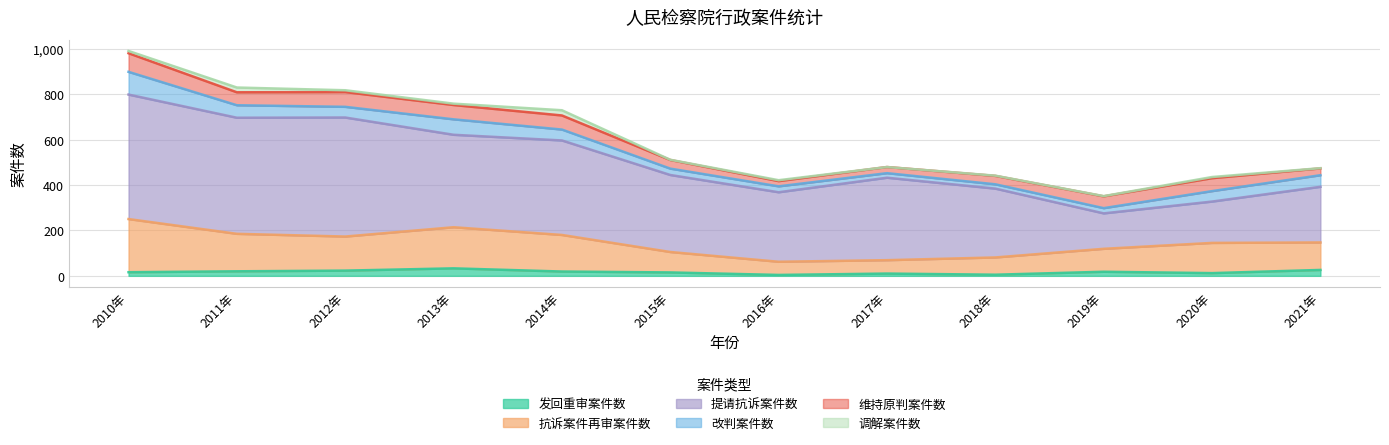

True or false: 维持原判案件数 has a value of 52 at 2019年.

True